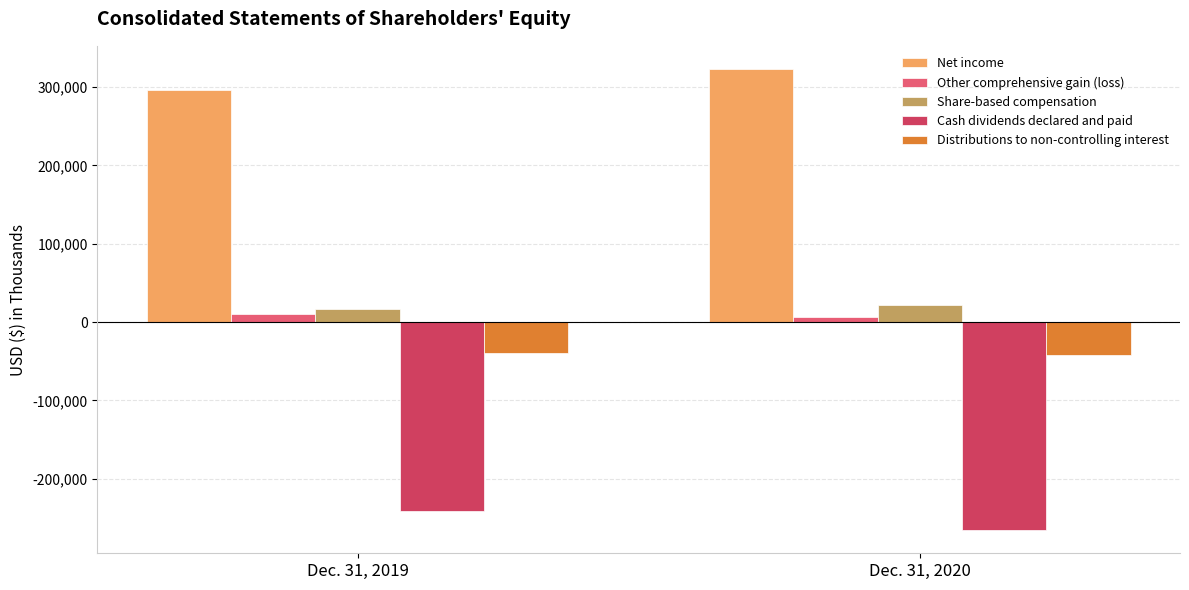

What is the smallest value displayed?

-265713